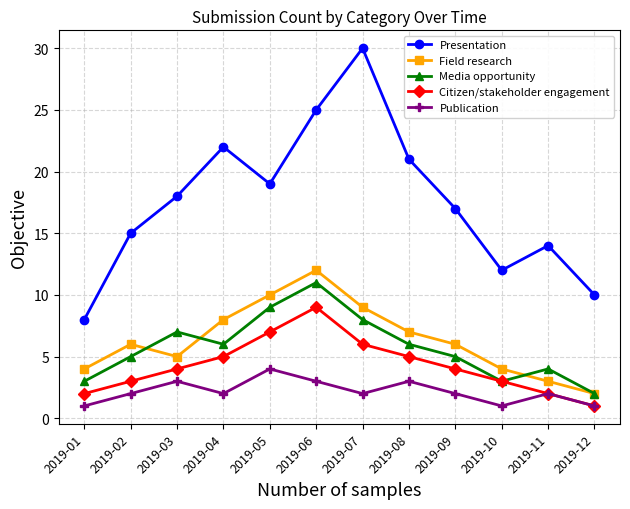

True or false: Publication and Presentation intersect in this chart.

False